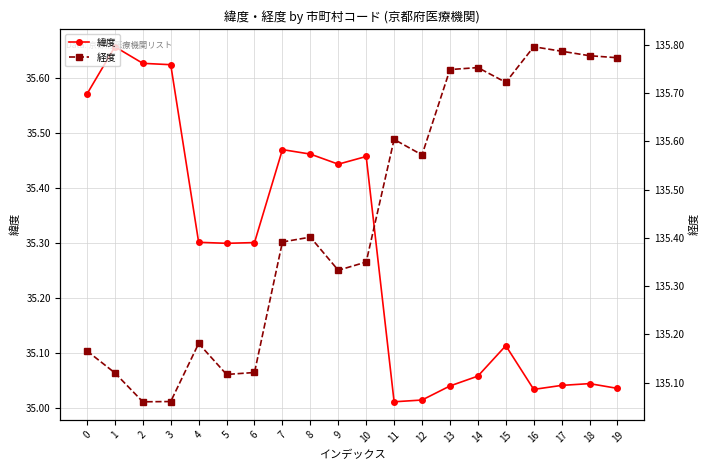

What is the sum of all 緯度 values?

705.6